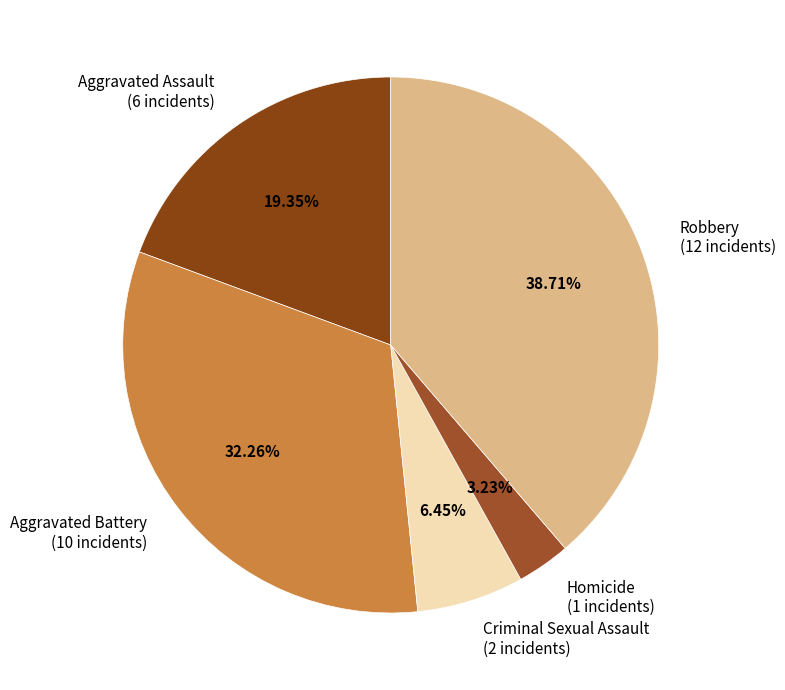

To the nearest percent, what is the difference between the largest and smallest slice percentages?

35%